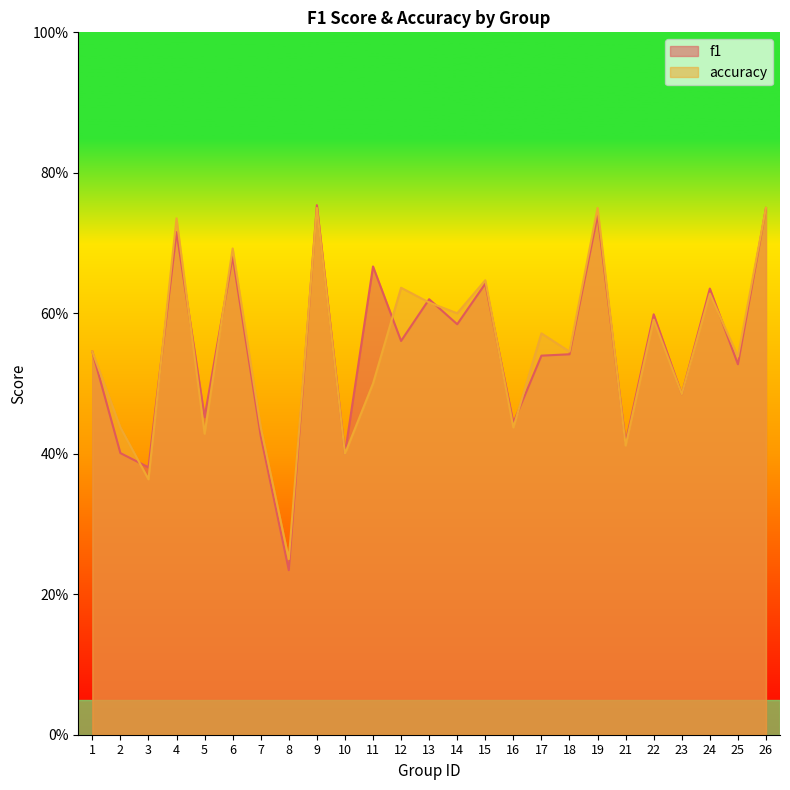

Which label corresponds to the largest value in the chart?

9